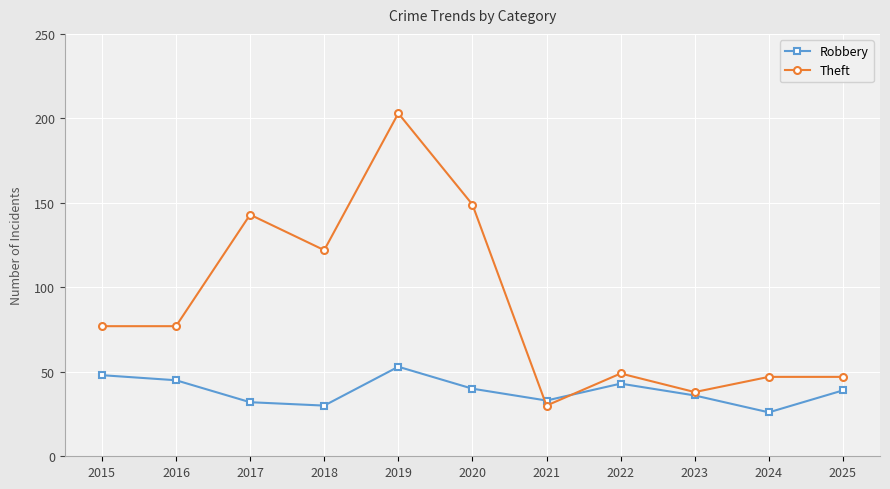

At 2019, list the series in order from smallest to largest.

Robbery, Theft